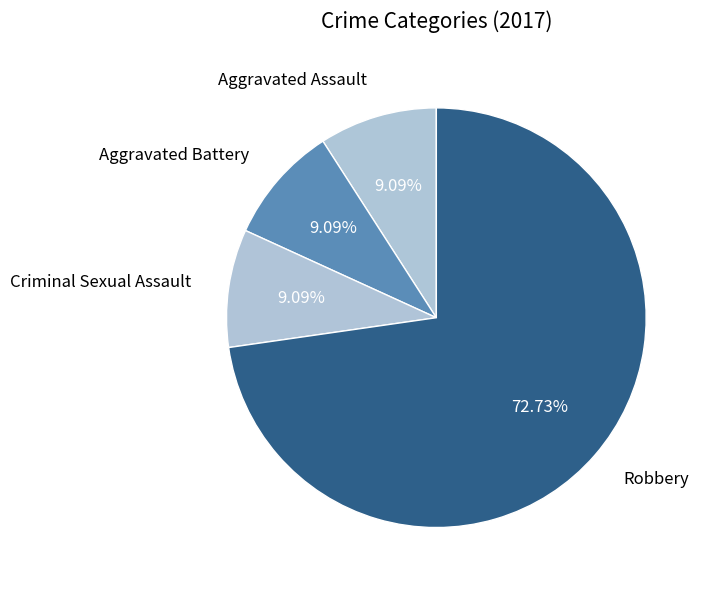

How many segments does this pie chart have?

4